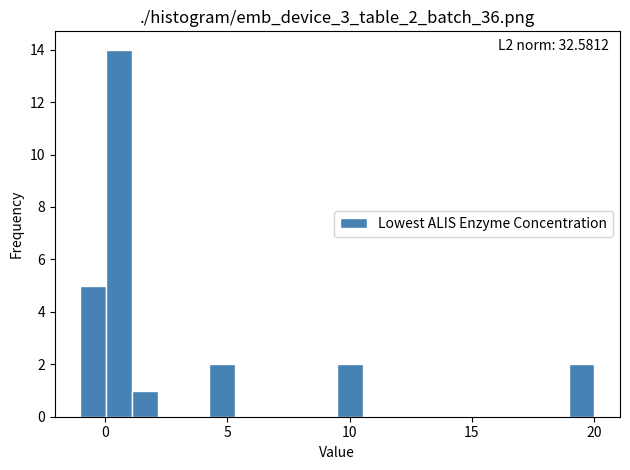

Read against the x-axis, roughly where is the centre of the tallest bar?

0.5